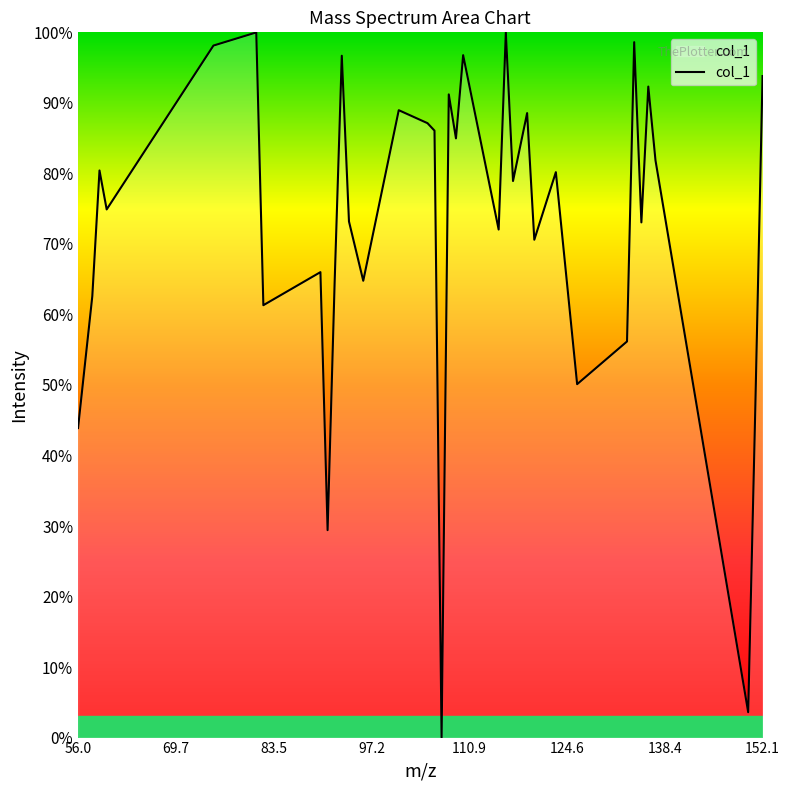

What is the greatest value displayed?

100.0